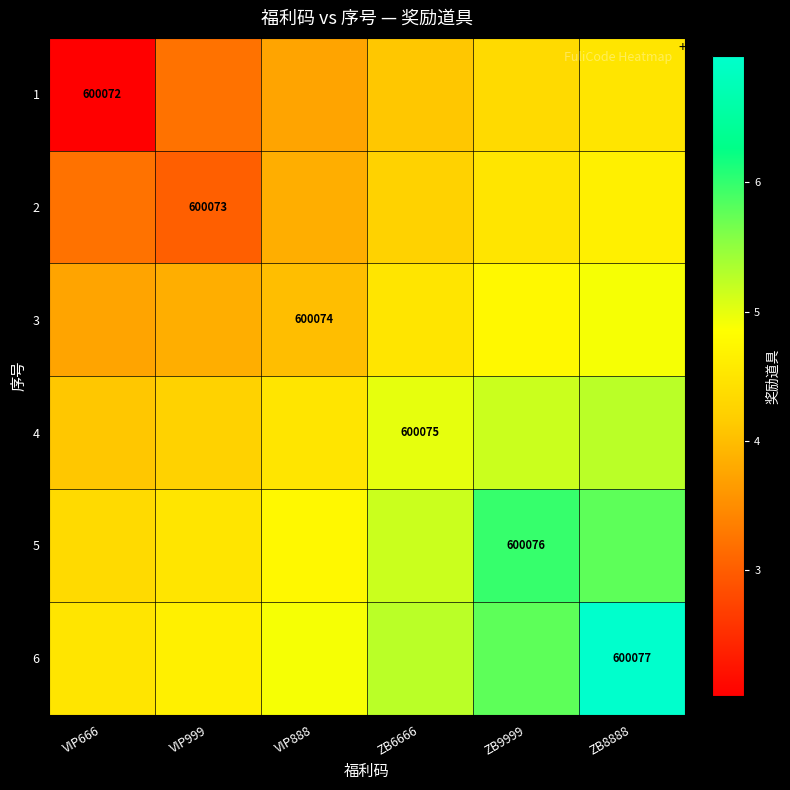

Which series changed the most between VIP888 and ZB9999?

5